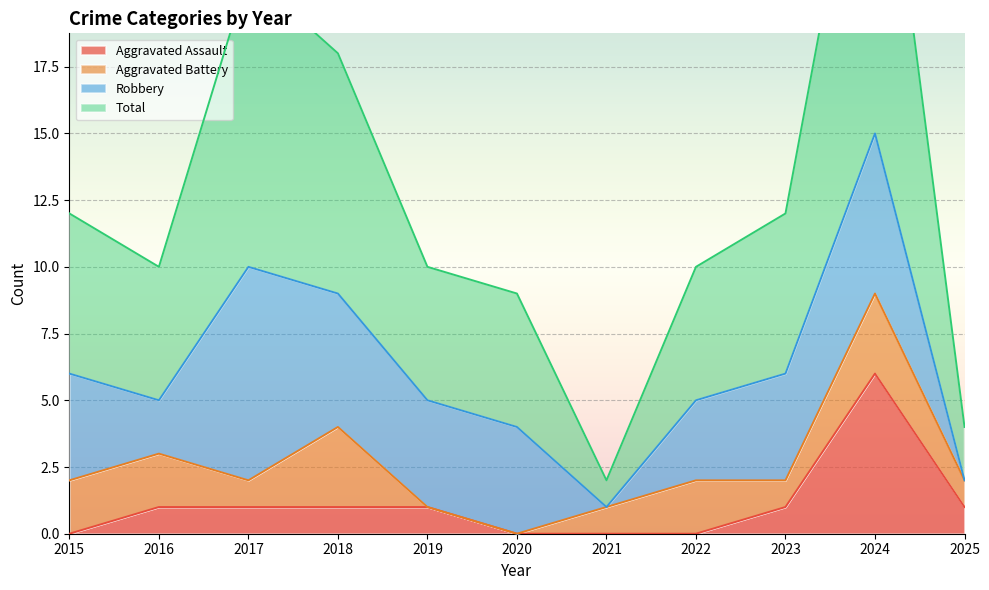

At how many categories does at least one series exceed 12?

3